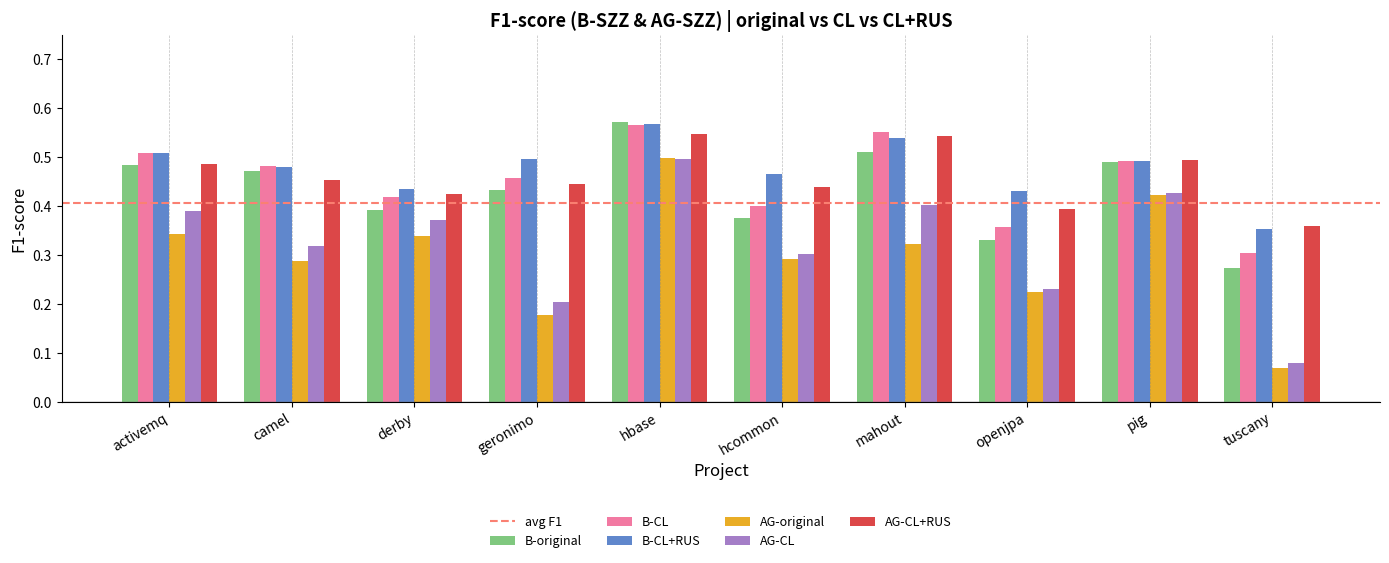

Which category has the lowest value across all series?

tuscany